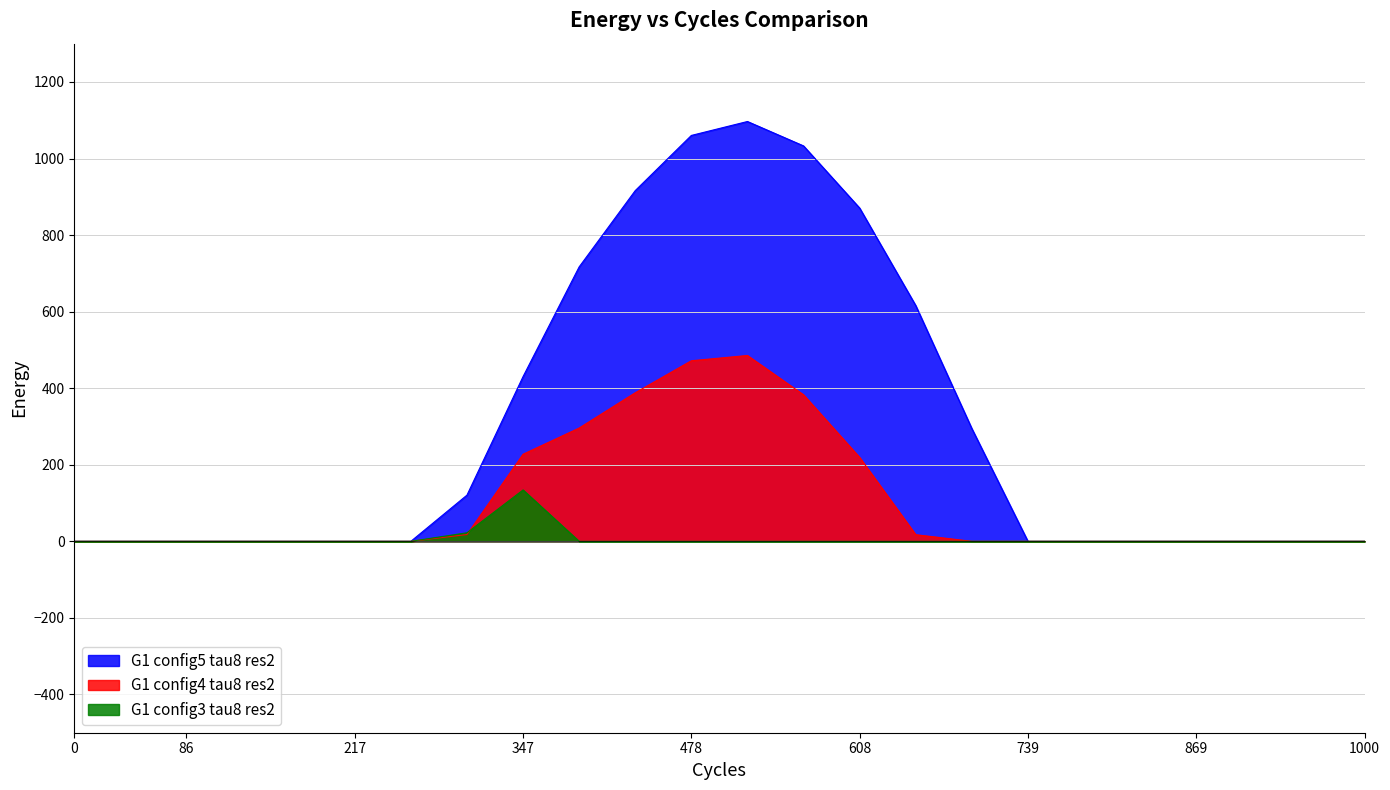

Reading left to right, extract all data points from this chart.

row_0: 0.0	0.0	0.0	0.0	0.0	0.0	0.0	120.6	430.3	716.9	916.2	1060.3	1096.7	1032.9	870.6	615.9	294.5	0.0	0.0	0.0	0.0	0.0	0.0	0.0
row_1: 0.0	0.0	0.0	0.0	0.0	0.0	0.0	17.7	227.5	295.9	388.1	471.7	485.4	382.7	219.2	17.3	0.0	0.0	0.0	0.0	0.0	0.0	0.0	0.0
row_2: 0.0	0.0	0.0	0.0	0.0	0.0	0.0	22.3	134.2	0.0	0.0	0.0	0.0	0.0	0.0	0.0	0.0	0.0	0.0	0.0	0.0	0.0	0.0	0.0